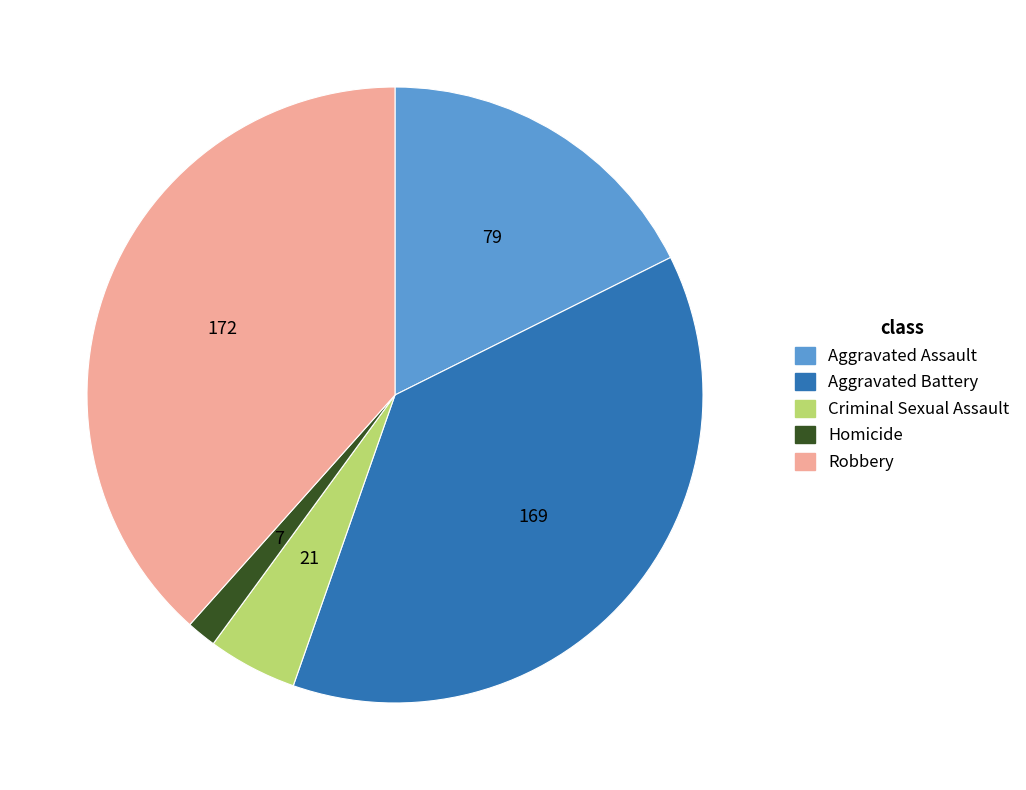

Is there any slice that represents more than half of the pie?

No